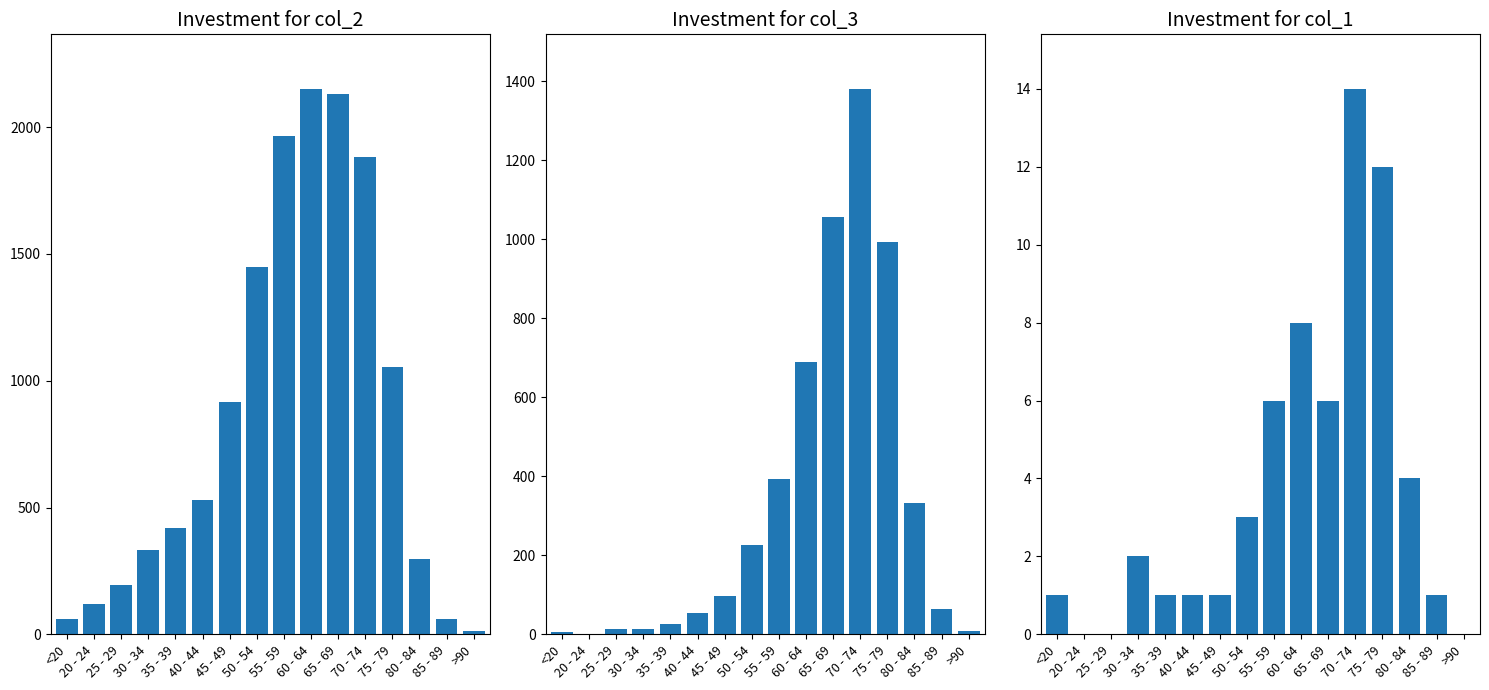

List the labels in order of col_2 value, largest first.

60 - 64, 65 - 69, 55 - 59, 70 - 74, 50 - 54, 75 - 79, 45 - 49, 40 - 44, 35 - 39, 30 - 34, 80 - 84, 25 - 29, 20 - 24, <20, 85 - 89, >90